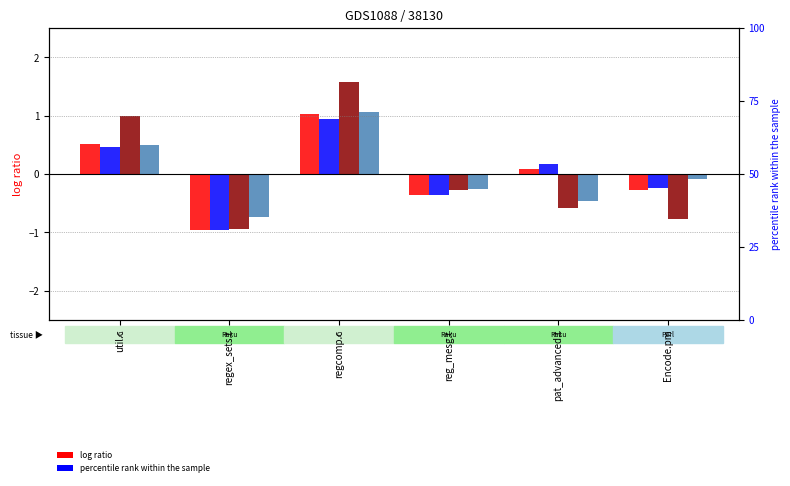

How many bars are there in each group?

4